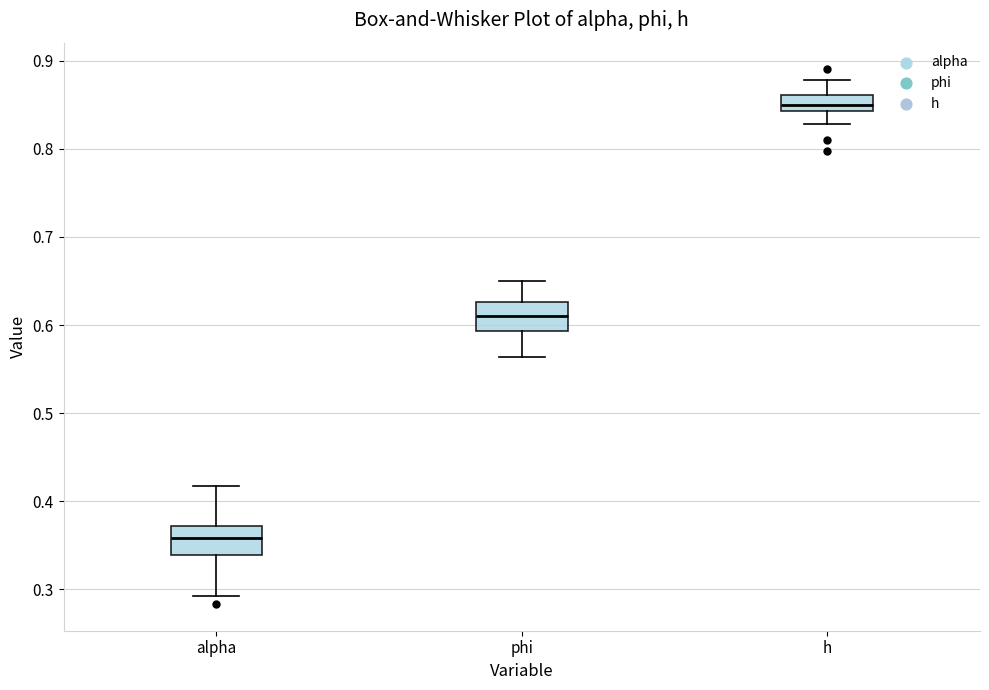

Reading left to right, read every box against the y-axis: the position of its median line, the range the box covers, and the ends of its whiskers. The values are not printed on the chart, so give them approximately, as read against the axis.

alpha: median 0.36, box 0.34 to 0.37, whiskers 0.29 to 0.42
phi: median 0.61, box 0.59 to 0.63, whiskers 0.56 to 0.65
h: median 0.85, box 0.84 to 0.86, whiskers 0.83 to 0.88